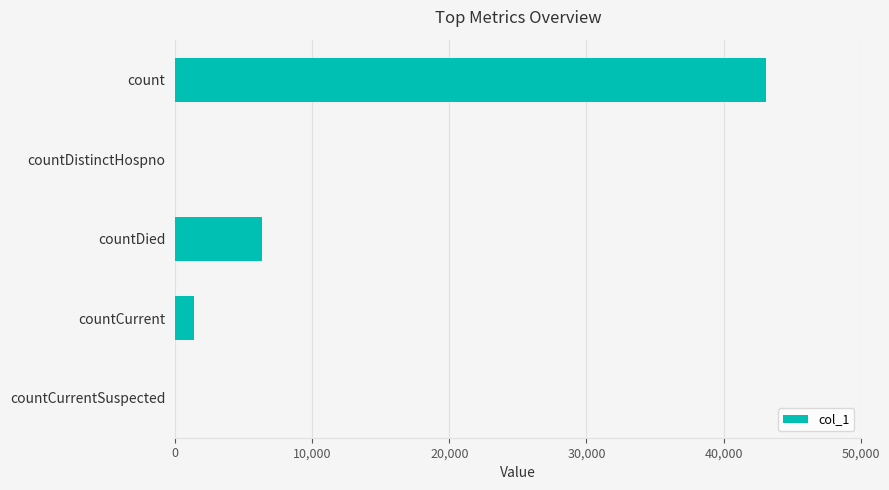

Reading top to bottom, extract all data points from this chart.

count=43109	countDistinctHospno=0	countDied=6306	countCurrent=1389	countCurrentSuspected=0